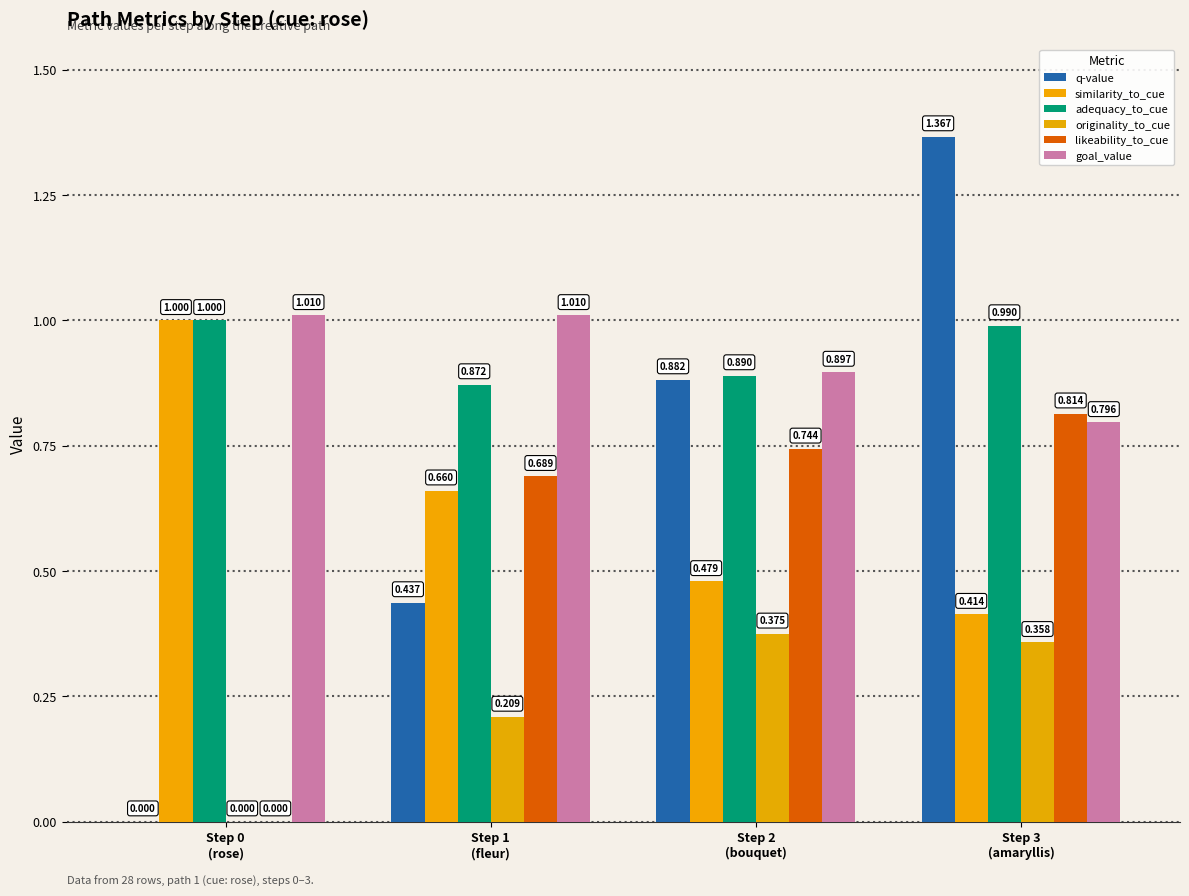

Which category has the lowest value in the similarity_to_cue series?

Step 3
(amaryllis)